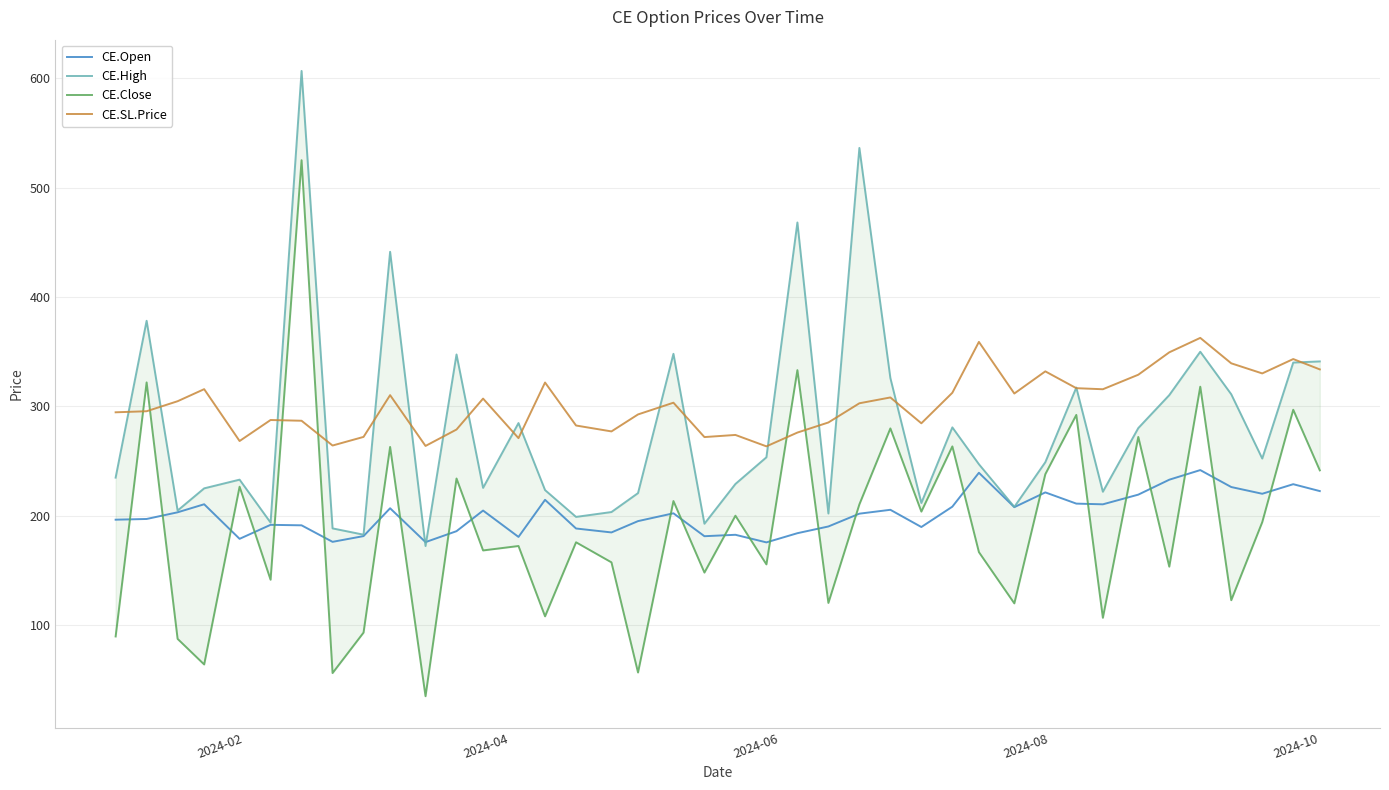

True or false: CE.Open and CE.SL.Price intersect in this chart.

False